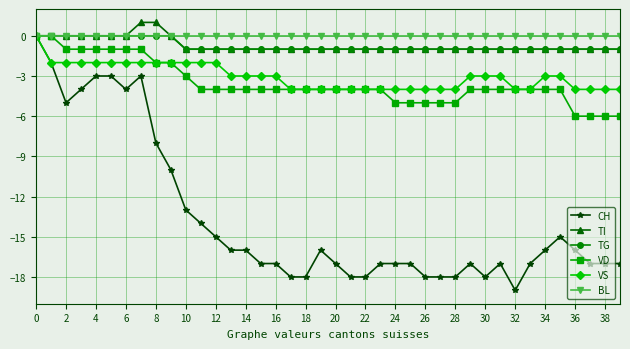

What is the value of the CH point at the 29th from the left?

-18